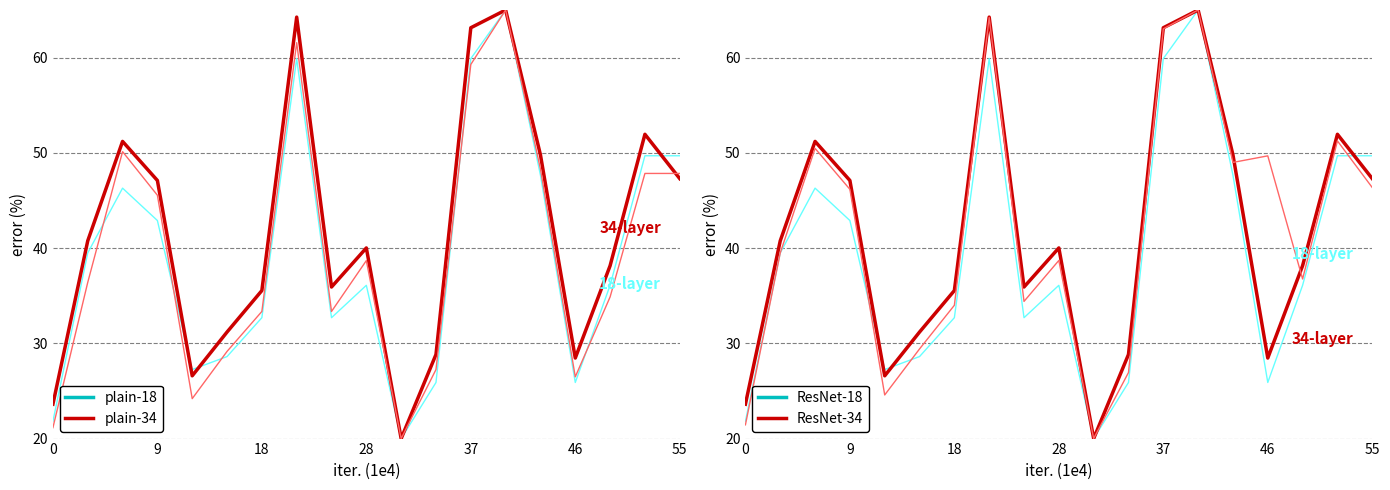

Is this an area chart (filled region under the line)?

No